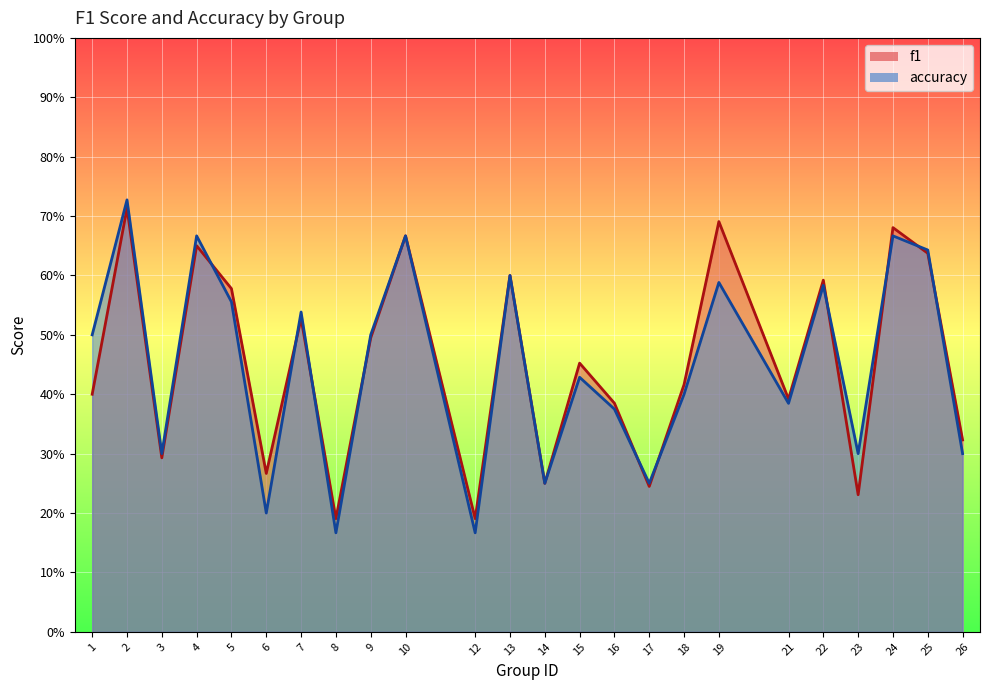

What are all the series names shown in the legend?

f1, accuracy